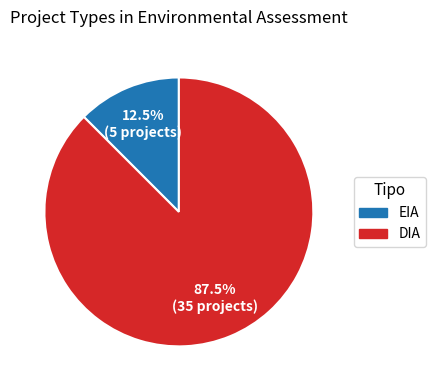

What portion of the pie excludes EIA?

87.5%